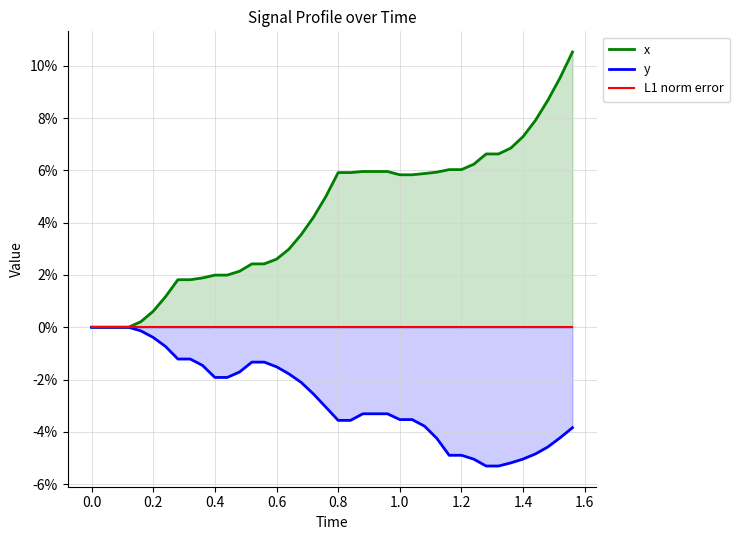

What is the difference between the second highest and minimum values in the x series?

0.1